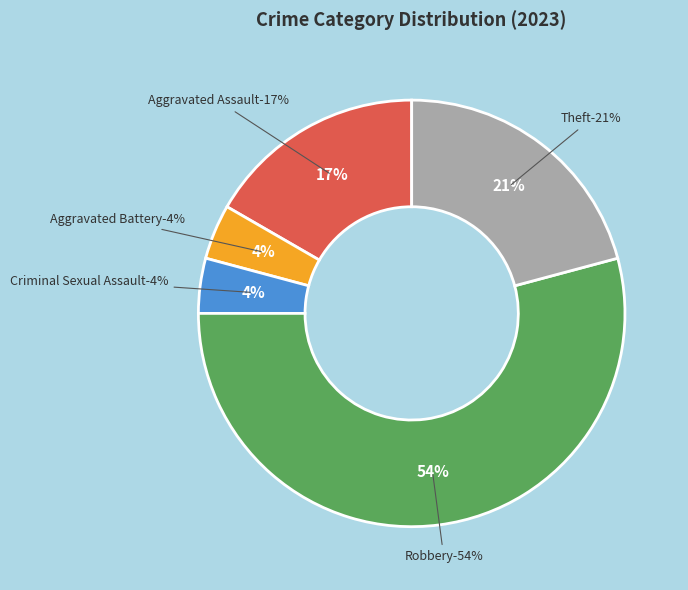

Which has a higher value, Criminal Sexual Assault or Theft?

Theft